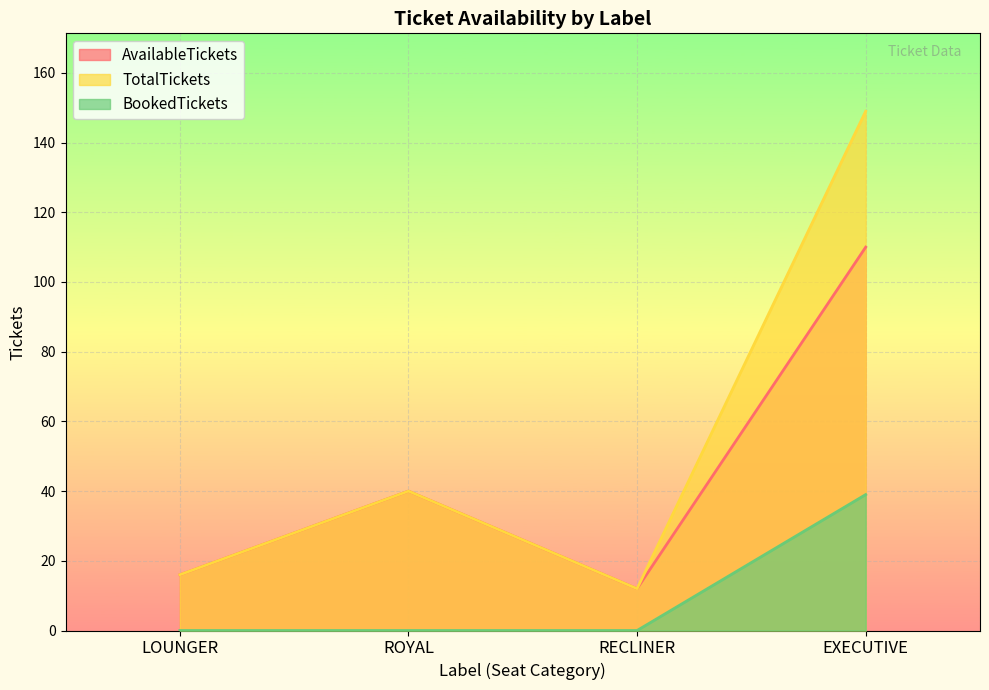

Which series has the largest total across all categories?

TotalTickets